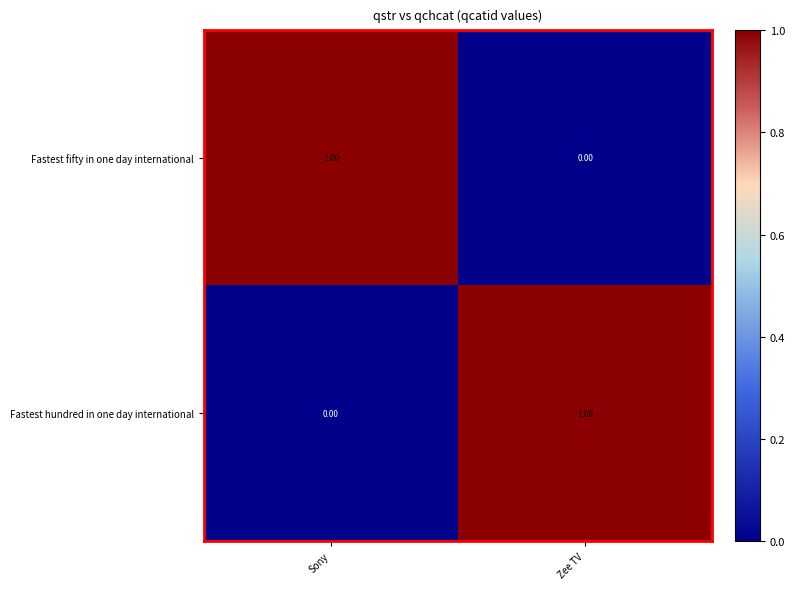

List the labels in order of Fastest hundred in one day international value, smallest first.

Sony, Zee TV